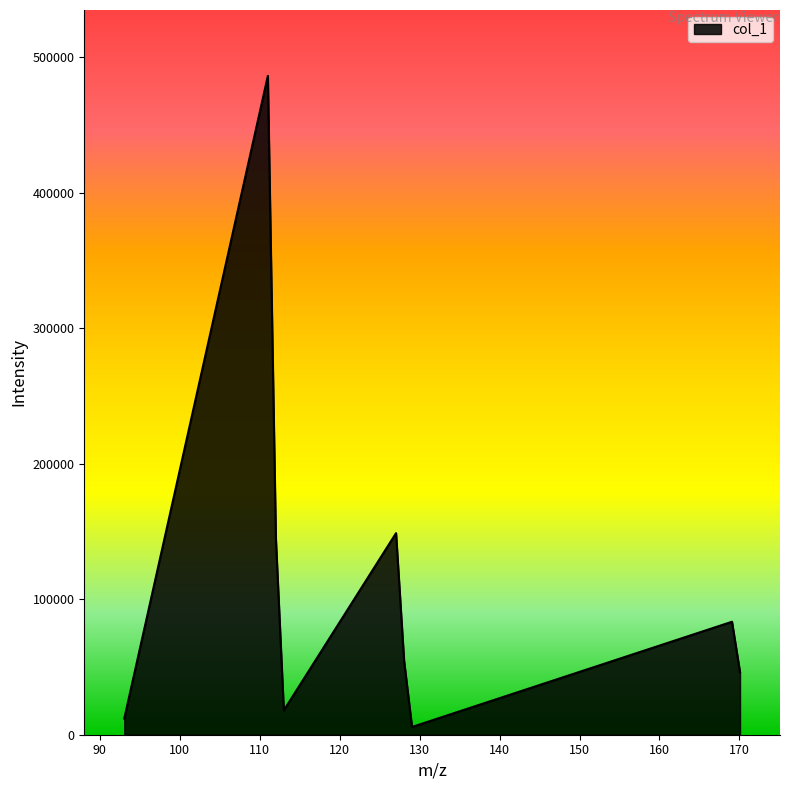

What is the greatest value displayed?

486090.9